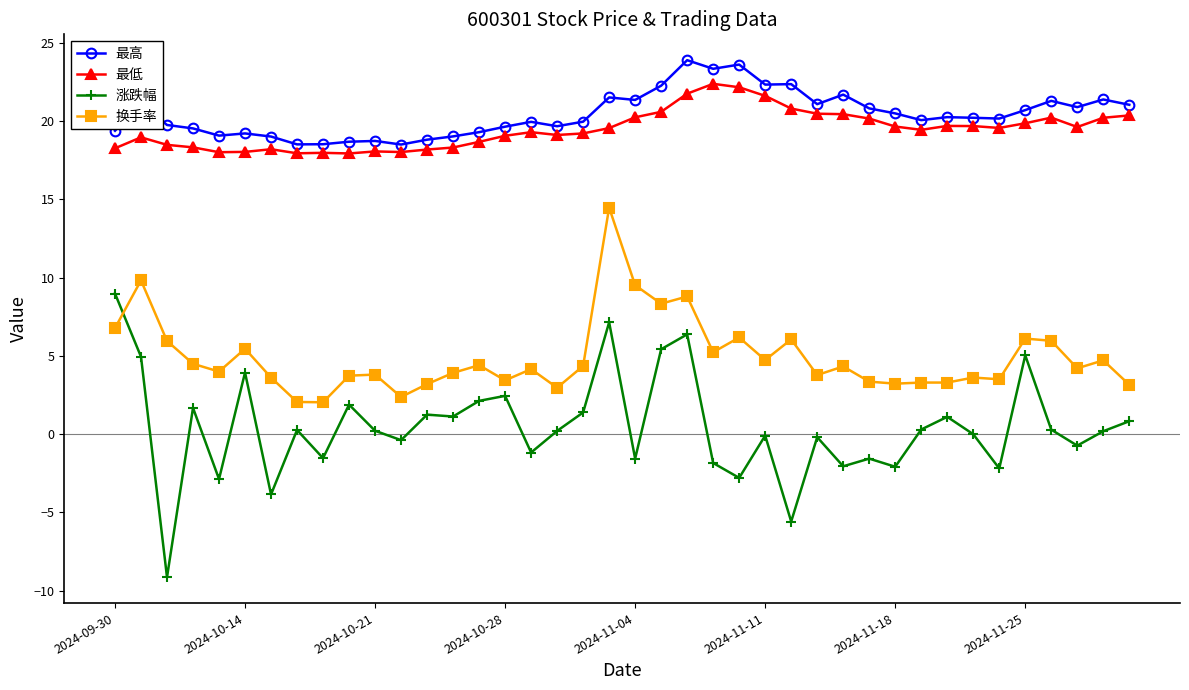

What is the difference between the maximum and second lowest values in the 最低 series?

4.4